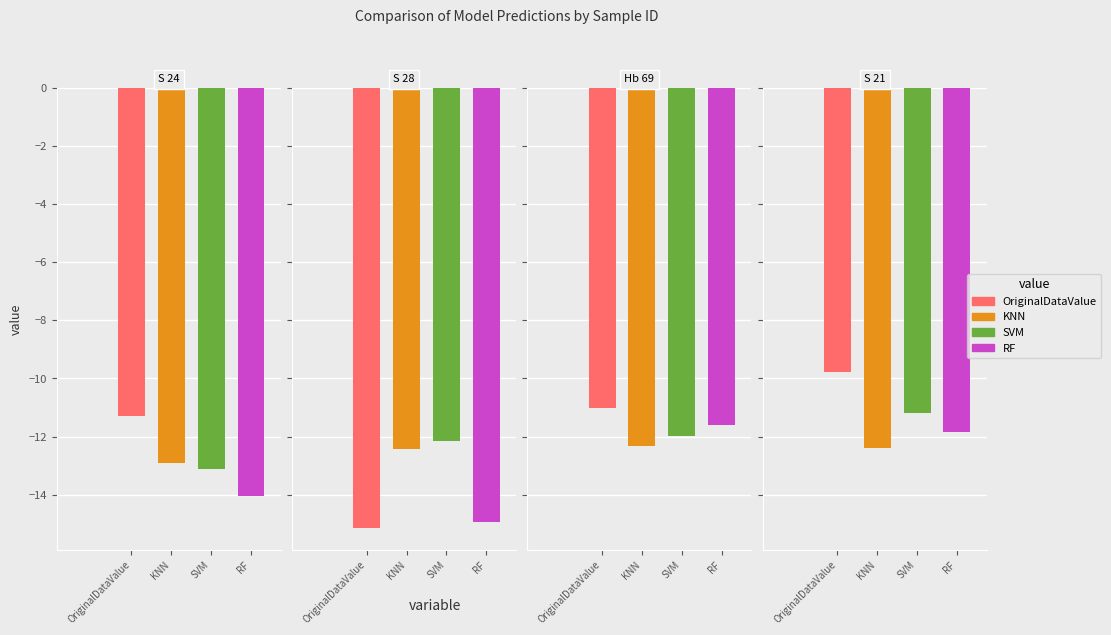

What are all the series names shown in the legend?

OriginalDataValue, KNN, SVM, RF